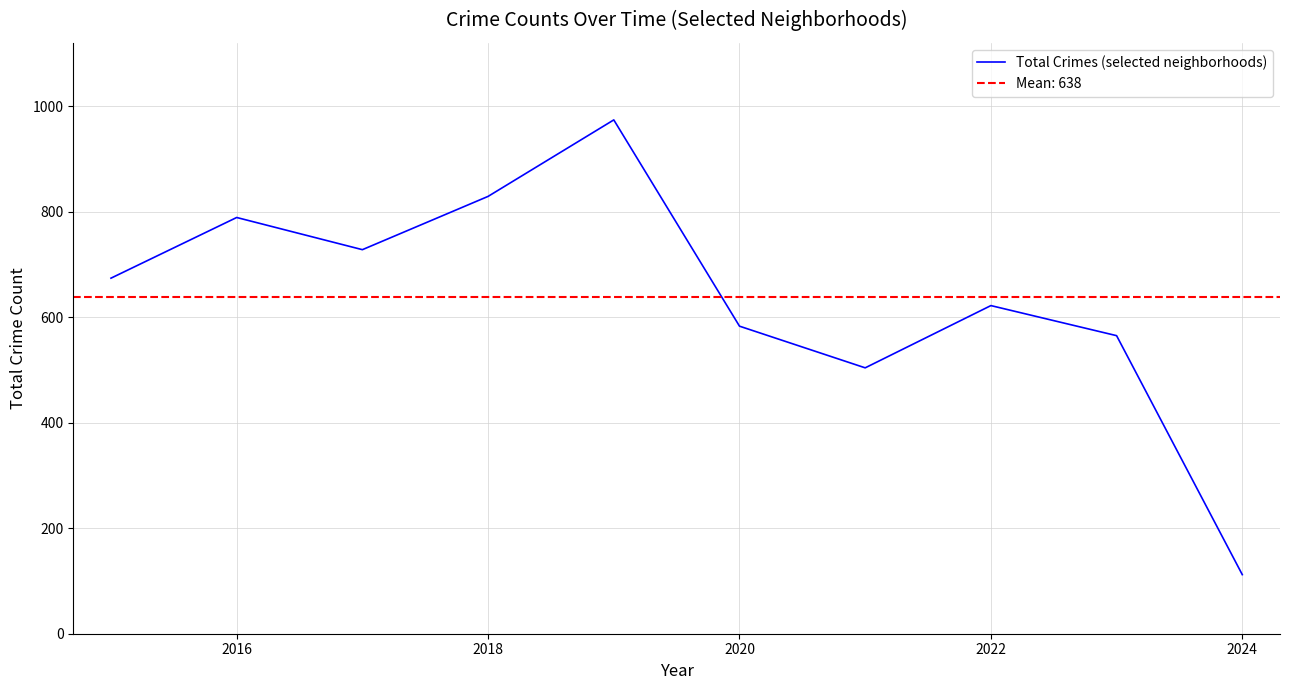

How many values are below 674?

5